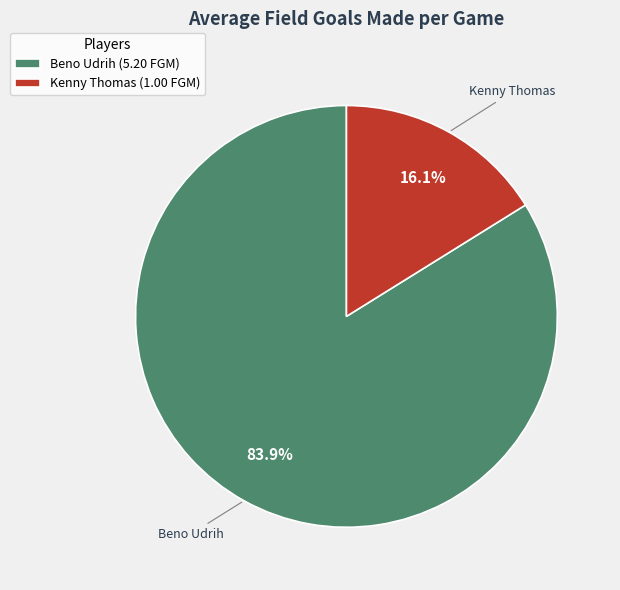

Which category accounts for the majority?

Beno Udrih